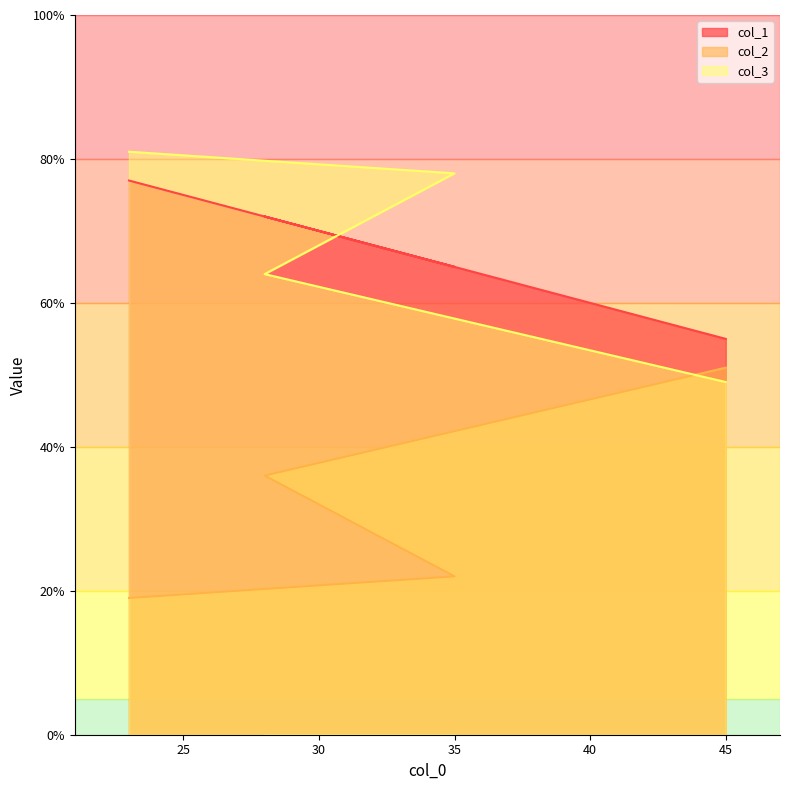

Which series has the largest total across all categories?

col_3